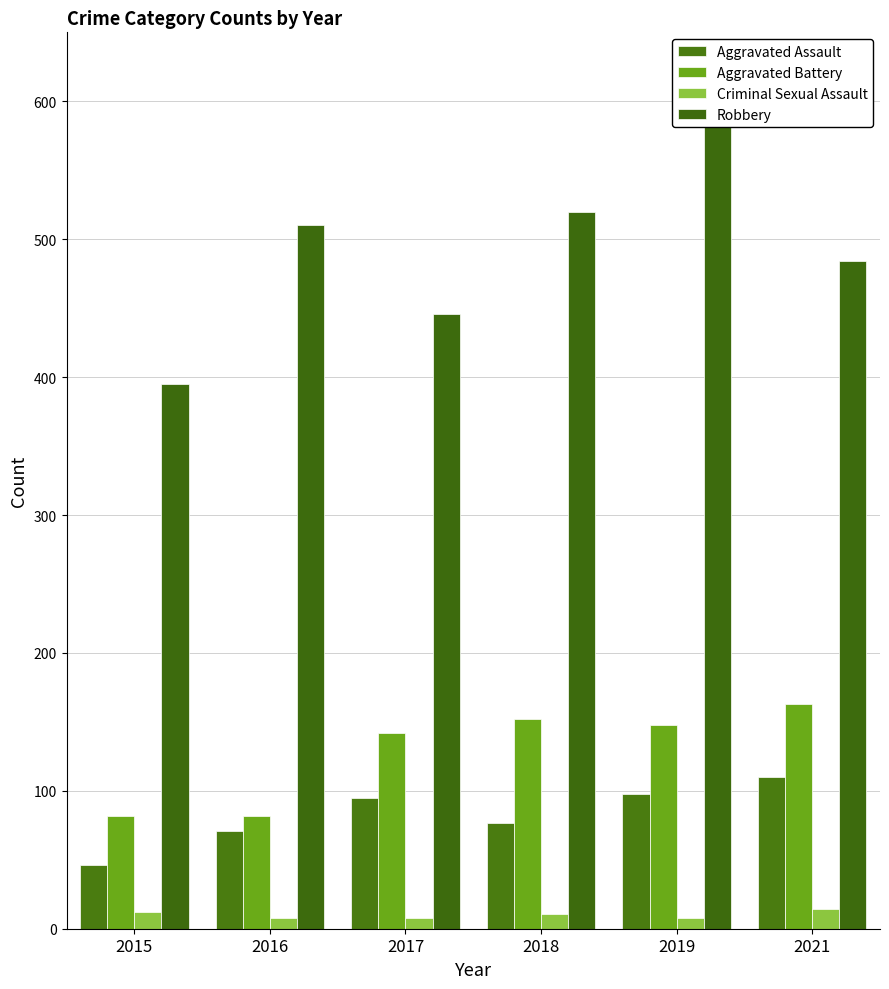

Reading right to left, what are all the values shown in this chart?

Aggravated Assault: 2021=110	2019=98	2018=77	2017=95	2016=71	2015=46
Aggravated Battery: 2021=163	2019=148	2018=152	2017=142	2016=82	2015=82
Criminal Sexual Assault: 2021=14	2019=8	2018=11	2017=8	2016=8	2015=12
Robbery: 2021=484	2019=591	2018=520	2017=446	2016=510	2015=395